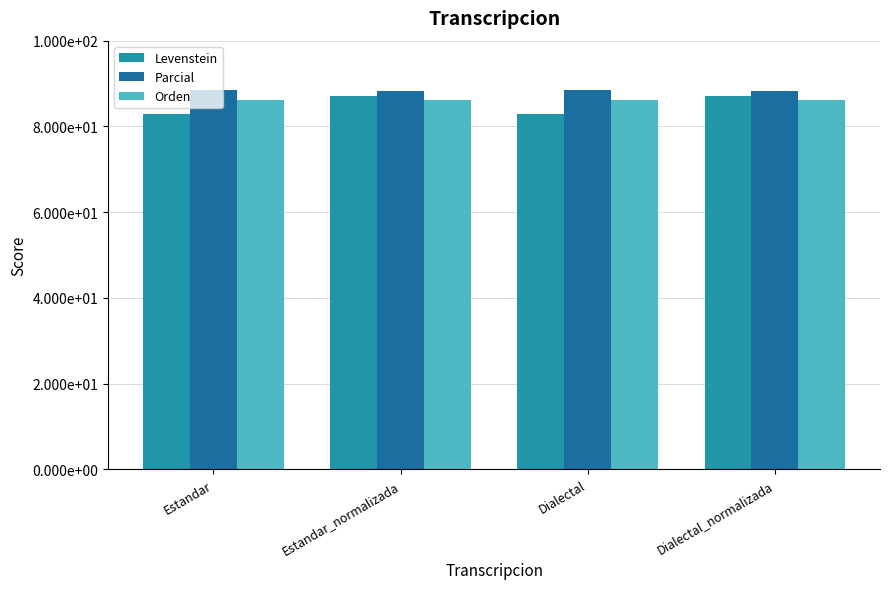

What value does the Parcial series have at Estandar_normalizada?

88.2